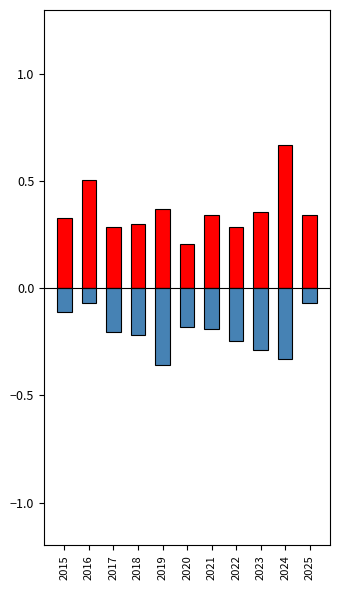

Is it true that Robbery equals 0.5 at 2018?

False